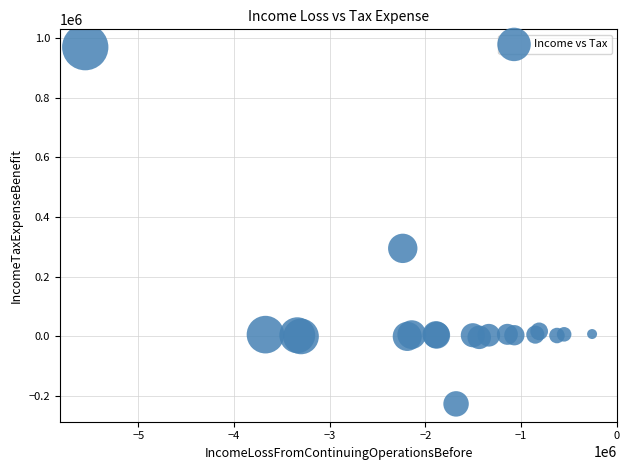

What Y value in the scatter plot is closest to 371500?

295000